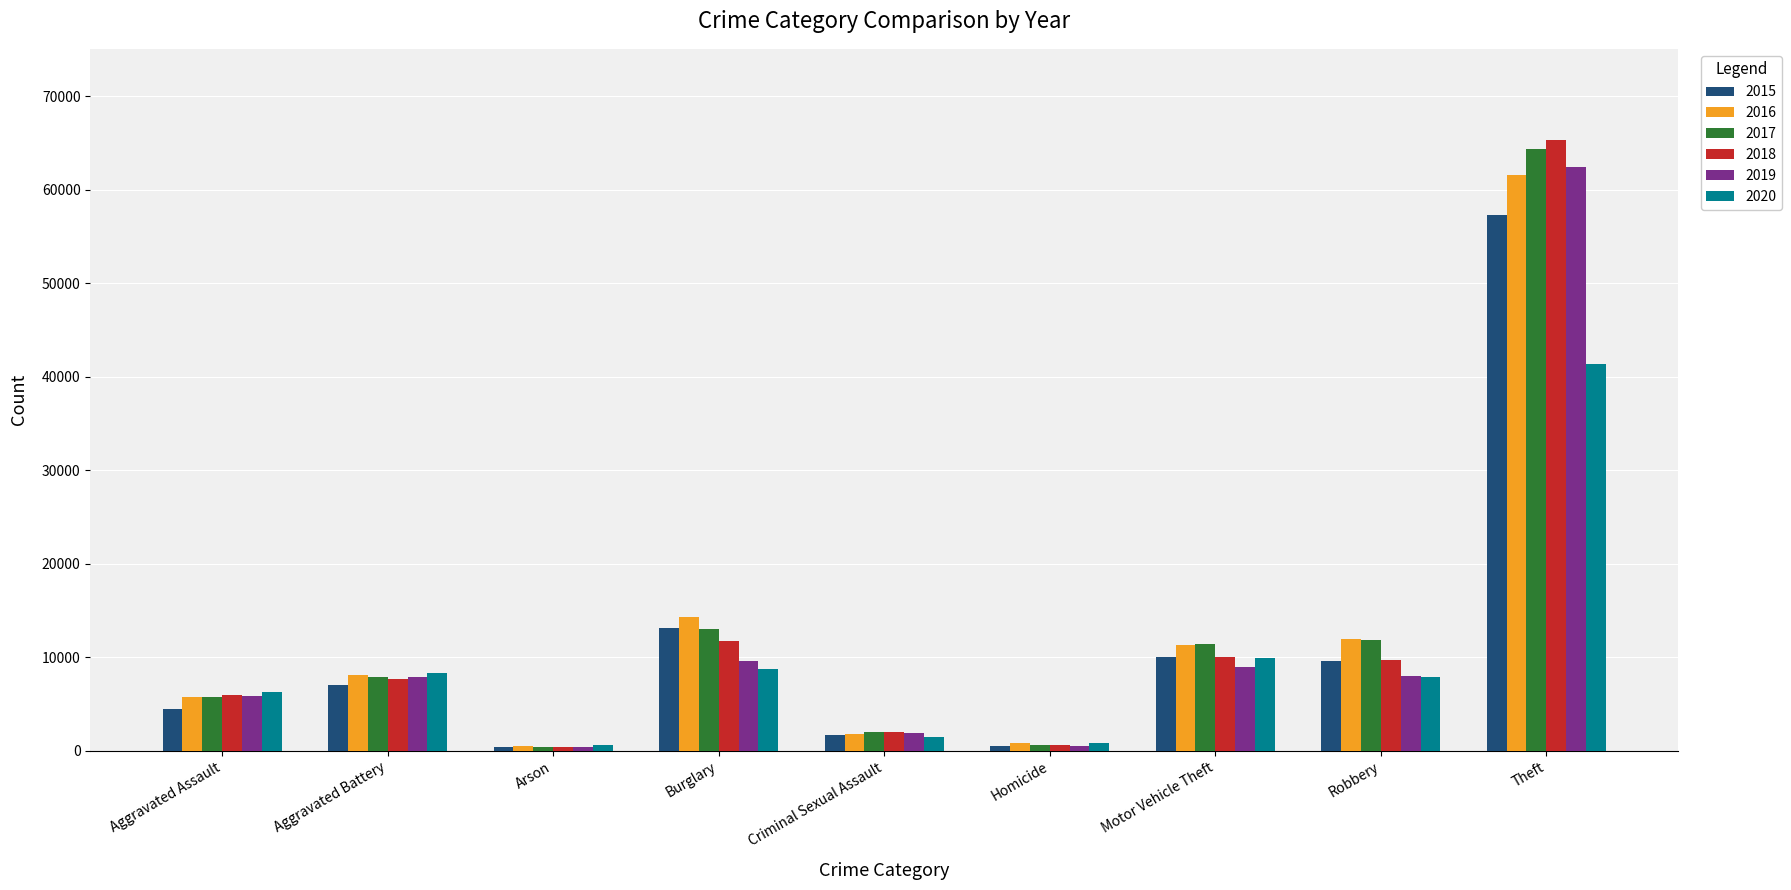

What is the label of the 6th bar from the left?

Homicide